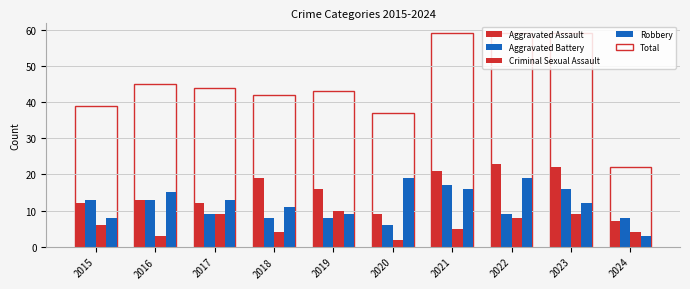

What is the difference between the maximum and minimum values in the Criminal Sexual Assault series?

8